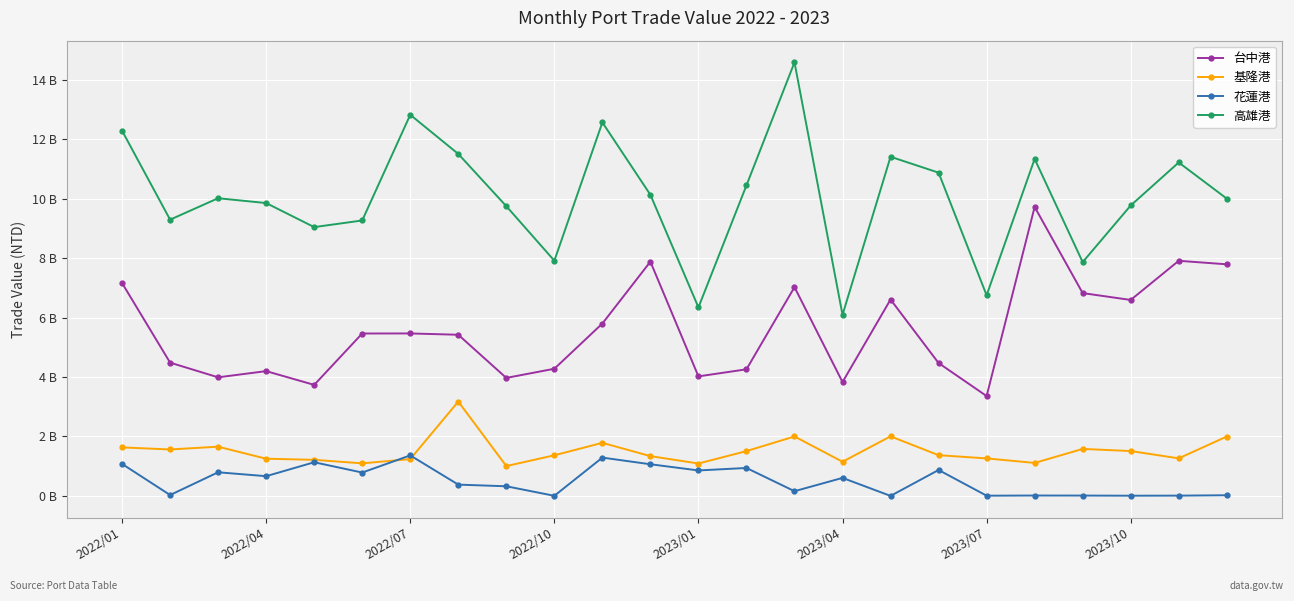

Reading left to right, what are all the values shown in this chart?

台中港: 7.2	4.5	4.0	4.2	3.7	5.5	5.5	5.4	4.0	4.3	5.8	7.9	4.0	4.3	7.0	3.8	6.6	4.5	3.4	9.7	6.8	6.6	7.9	7.8
基隆港: 1.6	1.6	1.7	1.3	1.2	1.1	1.2	3.2	1.0	1.4	1.8	1.3	1.1	1.5	2.0	1.1	2.0	1.4	1.3	1.1	1.6	1.5	1.3	2.0
花蓮港: 1.1	0.0	0.8	0.7	1.1	0.8	1.4	0.4	0.3	0.0	1.3	1.1	0.9	0.9	0.2	0.6	0.0	0.9	0.0	0.0	0.0	0.0	0.0	0.0
高雄港: 12.3	9.3	10.0	9.9	9.0	9.3	12.8	11.5	9.8	7.9	12.6	10.1	6.3	10.5	14.6	6.1	11.4	10.9	6.8	11.3	7.9	9.8	11.2	10.0